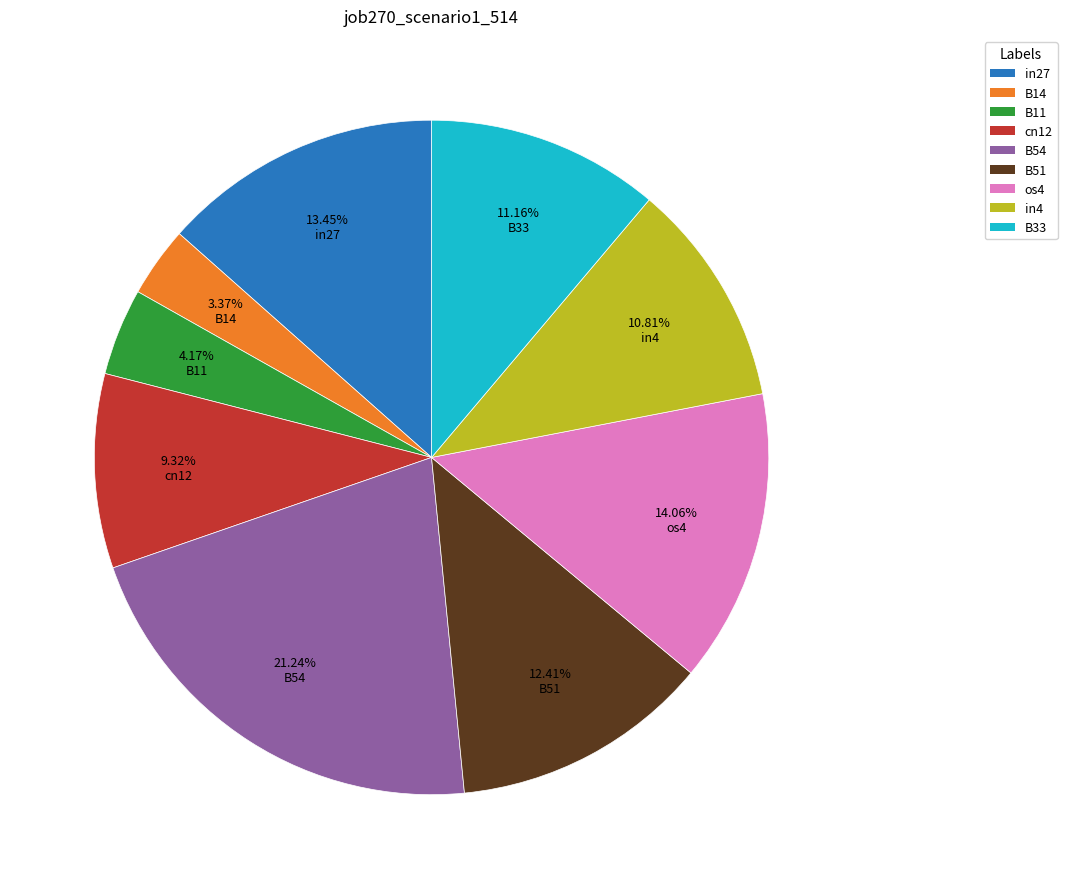

True or false: os4 accounts for 14% of the total.

True